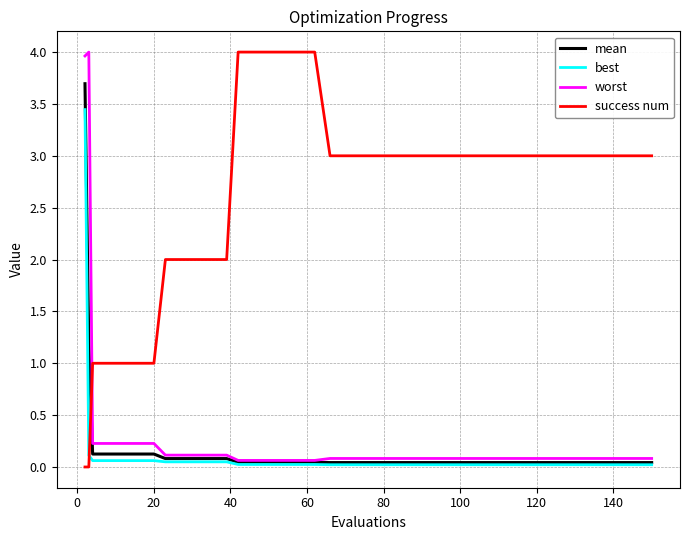

What is the difference between the maximum and second lowest values in the success num series?

4.0